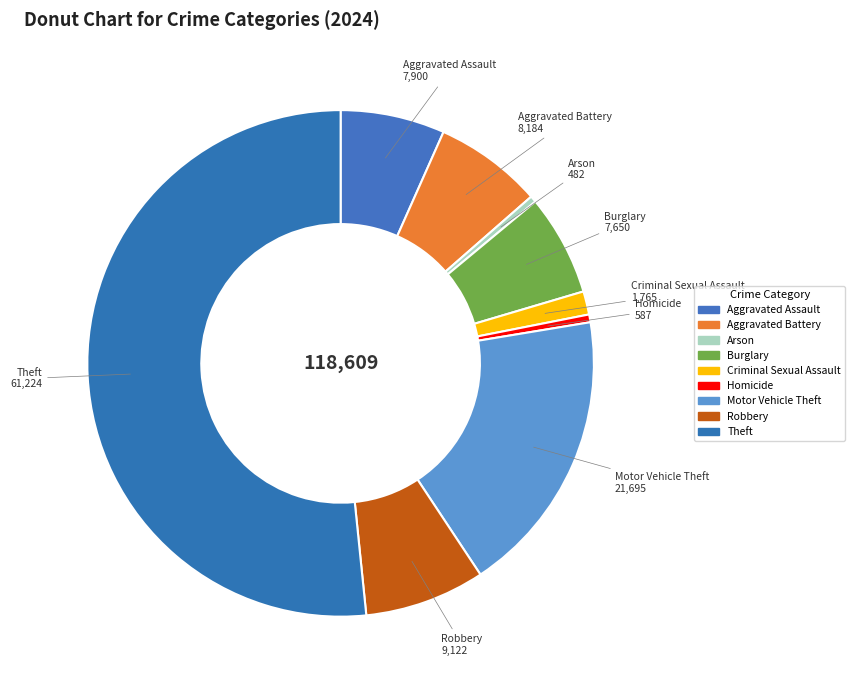

Between Criminal Sexual Assault and Aggravated Battery, which is larger?

Aggravated Battery